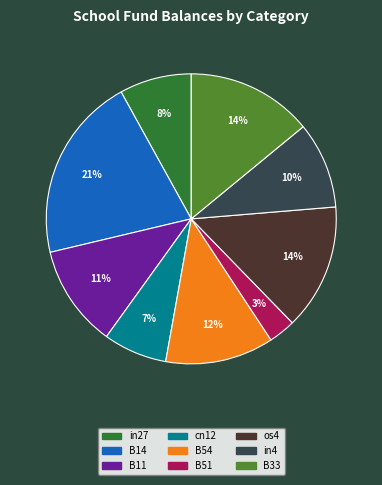

To the nearest percent, what portion does B11 represent?

11%